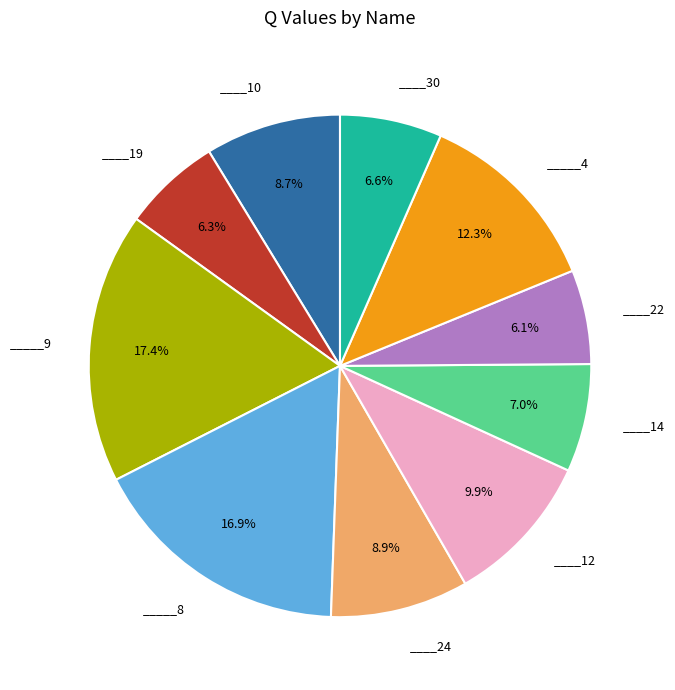

Count the number of slices in the pie.

10